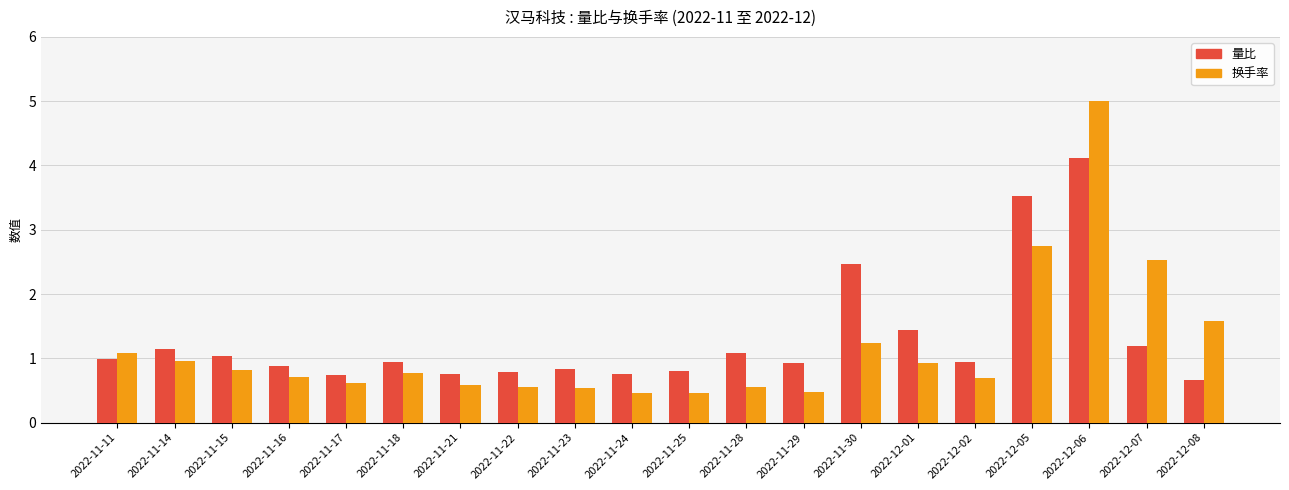

Does the chart contain stacked bars?

No